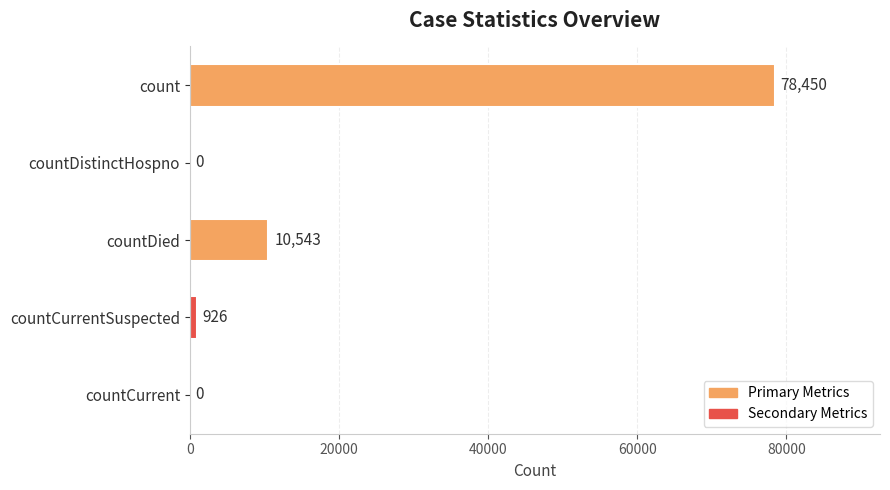

Are the bars horizontal?

Yes